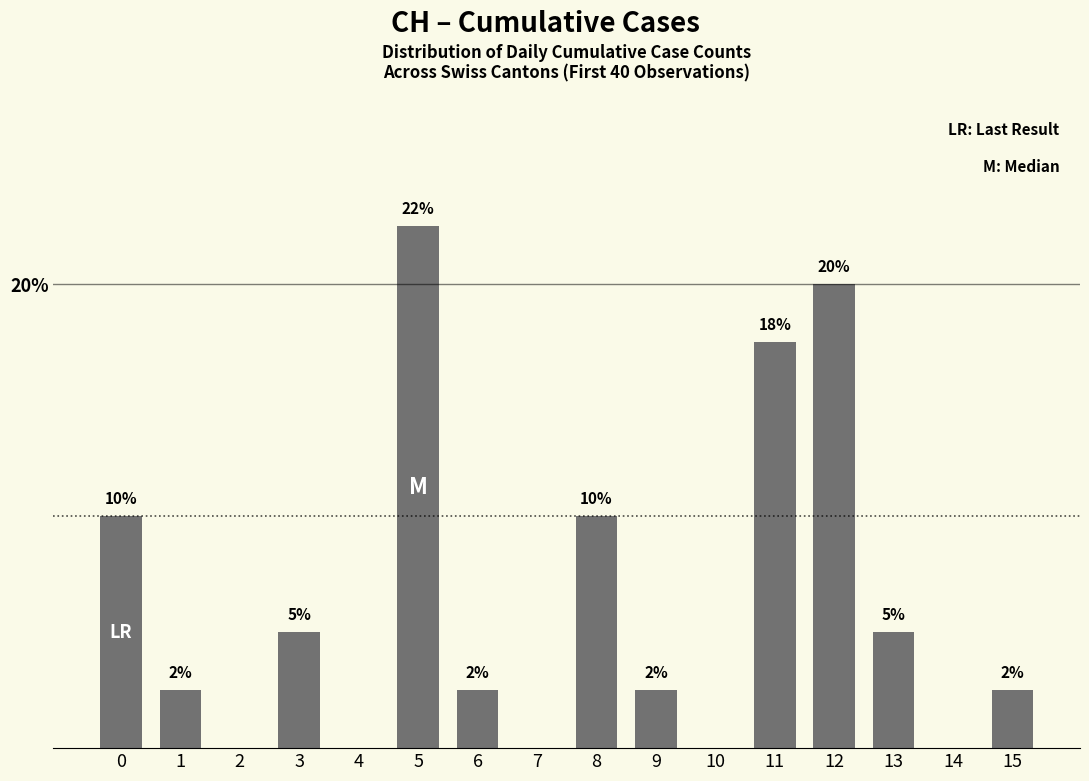

Are the bars horizontal?

No